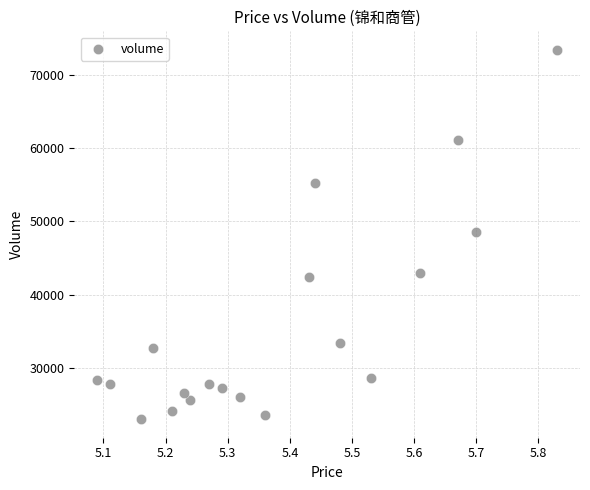

What is the range of Y values (max minus min)?

50400